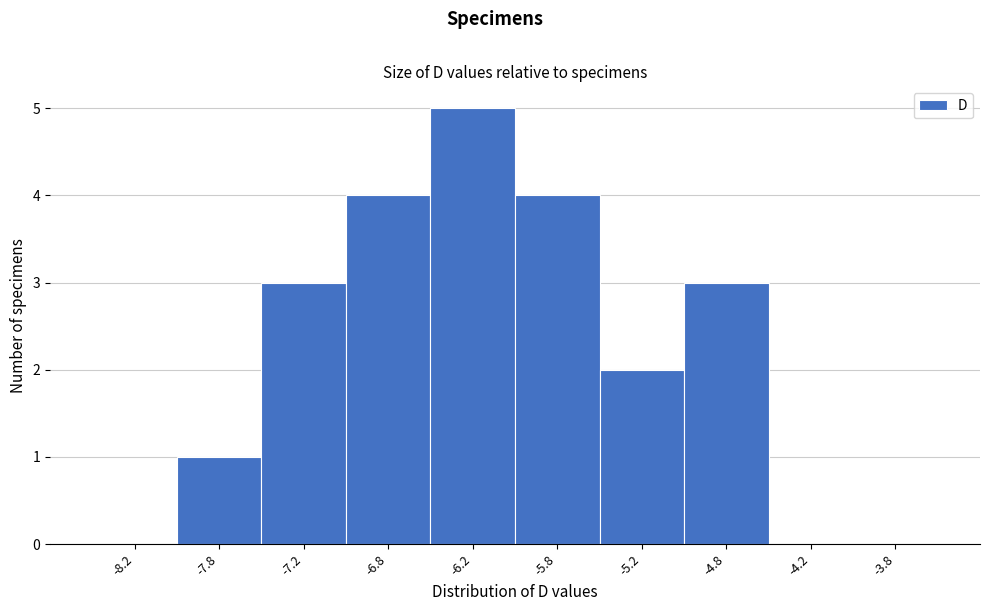

What is the height of the bar covering -6.5 to -6.0 on the x-axis? The values are not printed on the chart, so give them approximately, as read against the axis.

5